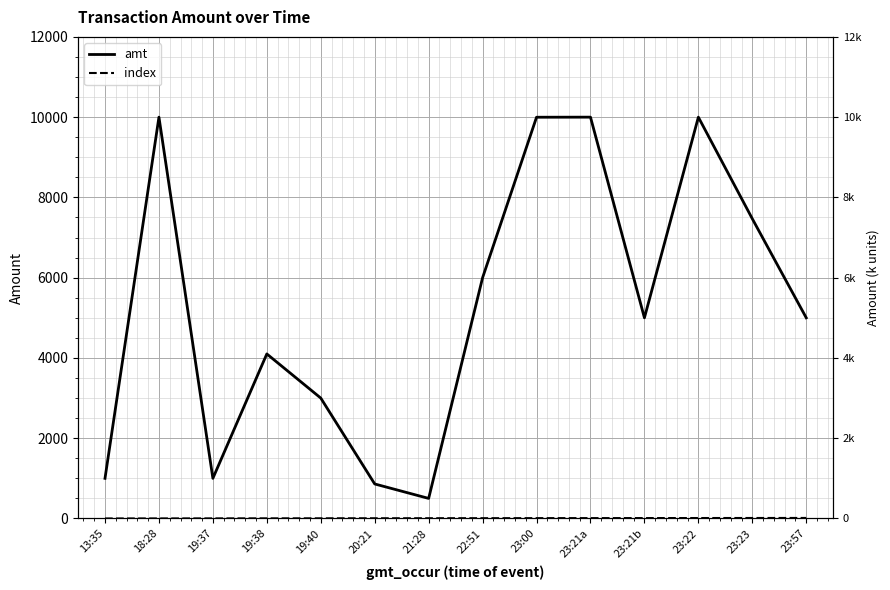

Rank the categories by index value from lowest to highest.

13:35, 18:28, 19:37, 19:38, 19:40, 20:21, 21:28, 22:51, 23:00, 23:21a, 23:21b, 23:22, 23:23, 23:57